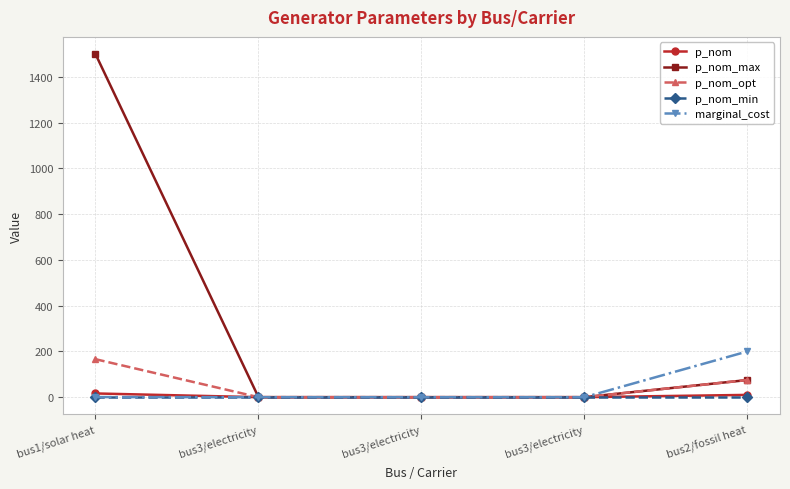

At how many categories does at least one series exceed 335?

1